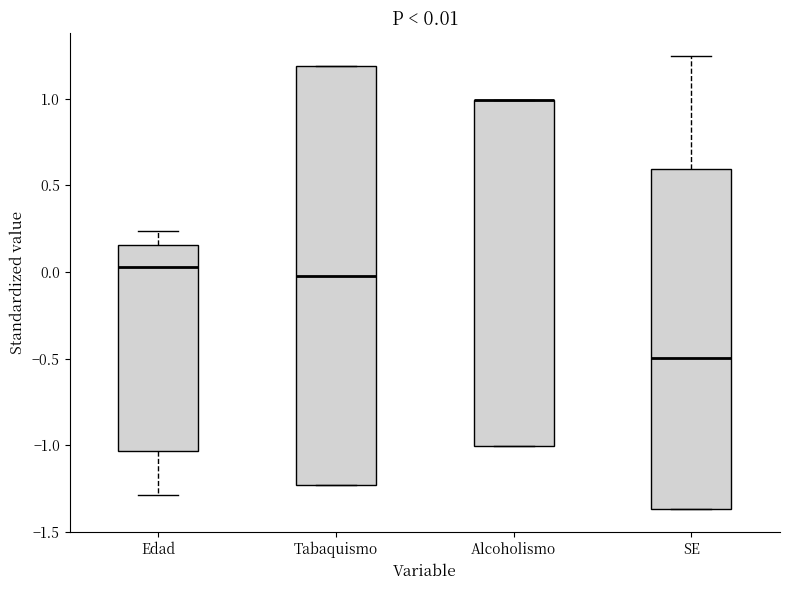

Comparing the boxes themselves (not the whiskers), which one is the tallest?

Tabaquismo